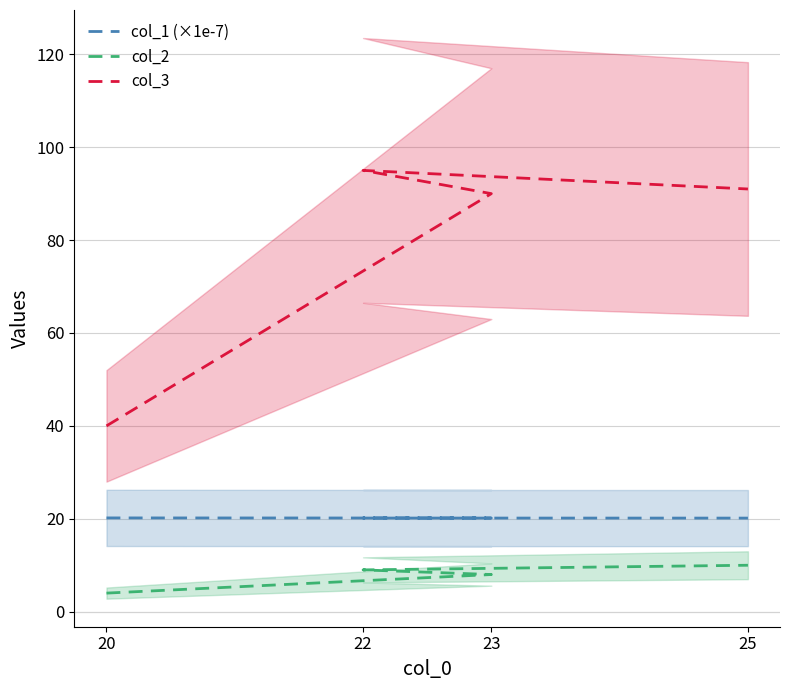

At which category is the sum across all series the highest?

22